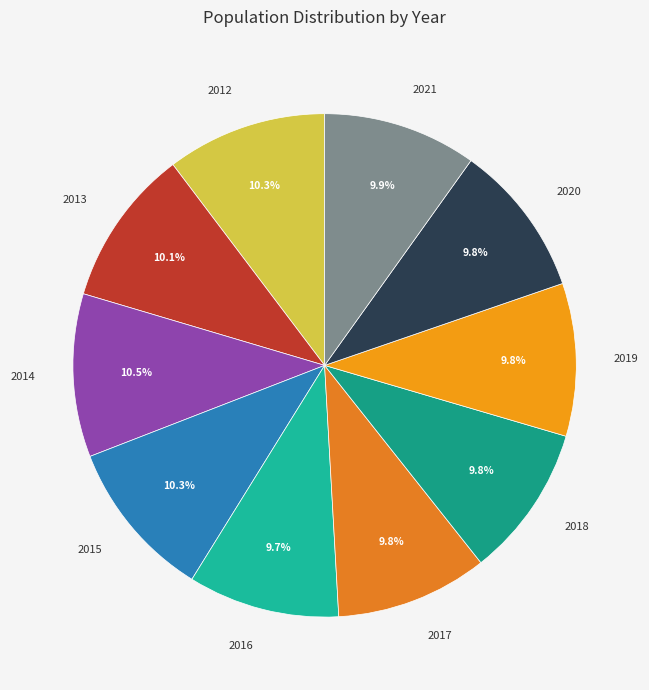

Is 2015 the majority of the pie?

No